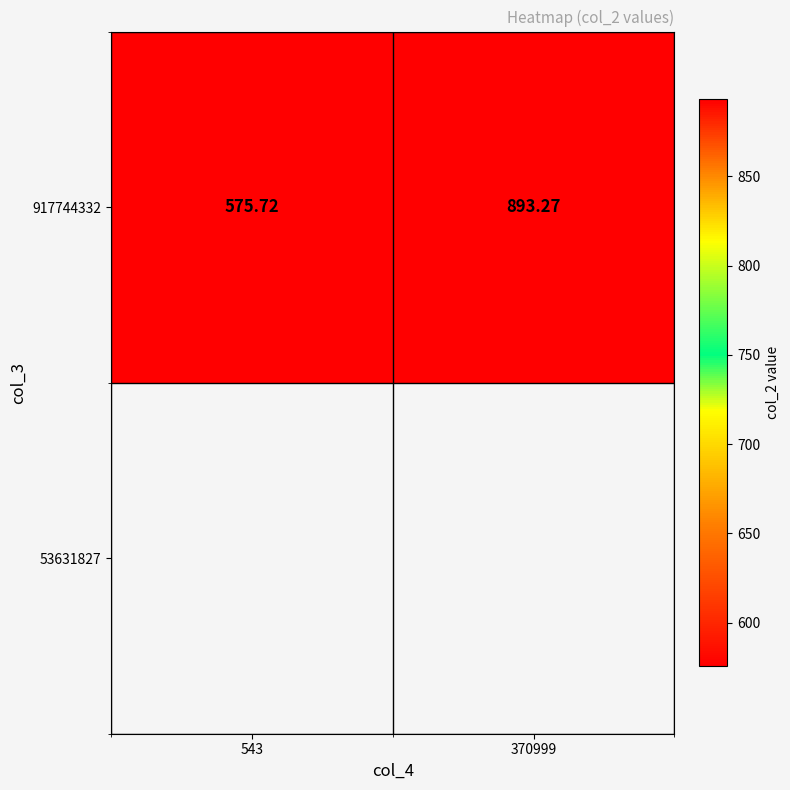

Which label corresponds to the smallest value in the chart?

543